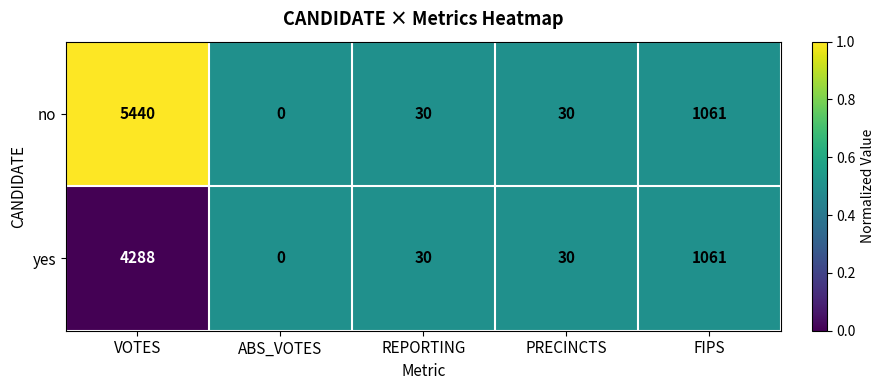

Which series has the largest range (max minus min)?

no